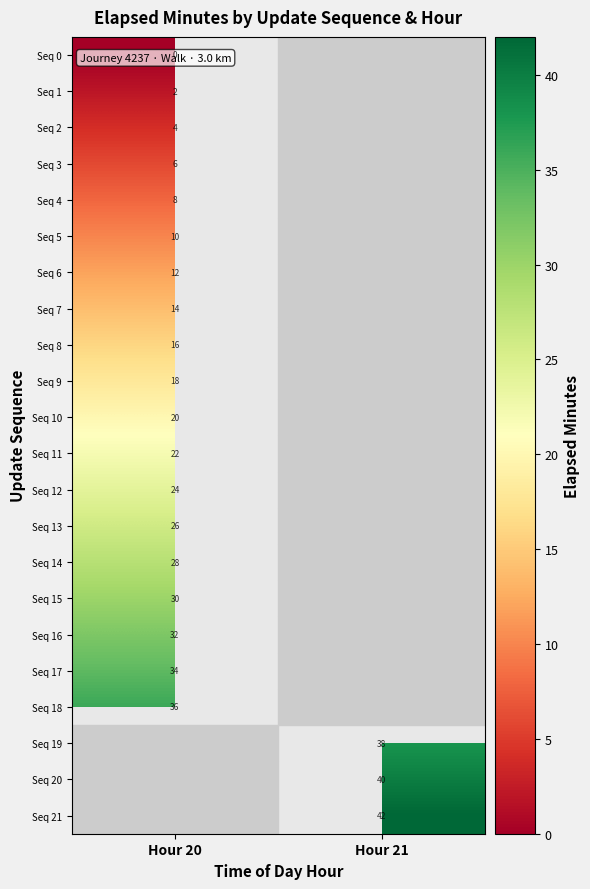

The value of Seq 21 at Hour 21 is 29. True or false?

False